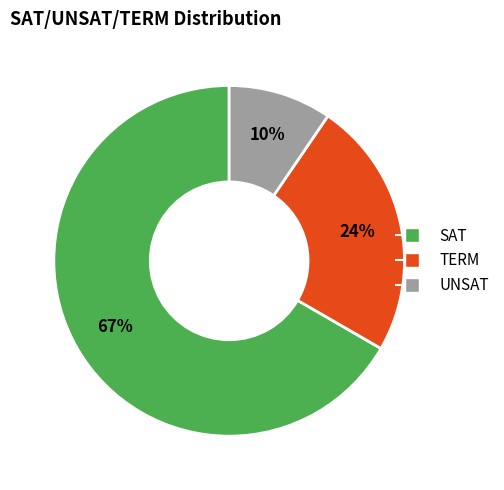

Which has a higher value, UNSAT or TERM?

TERM